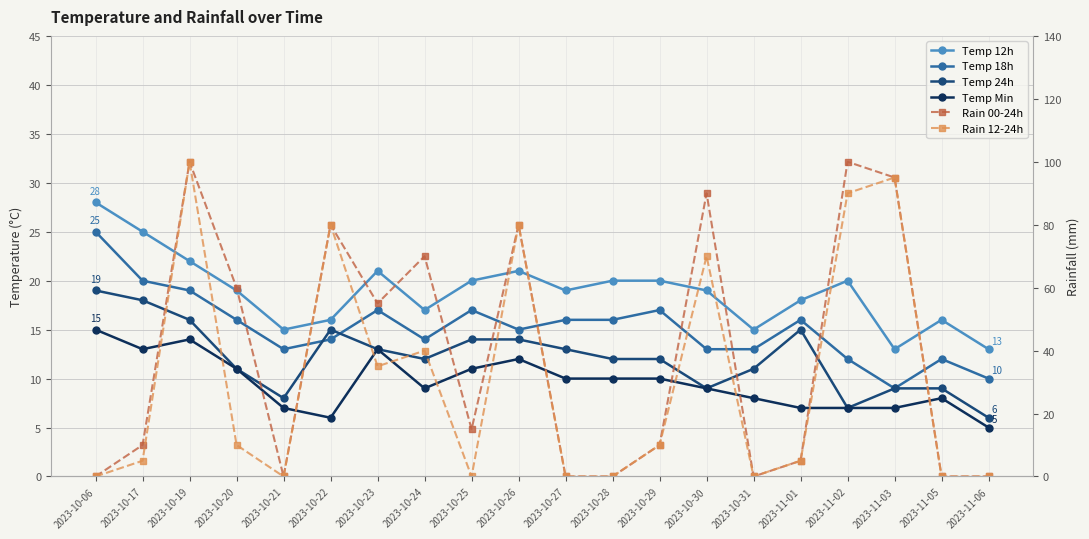

True or false: Temp Min has a value of 11 at 2023-10-20.

True